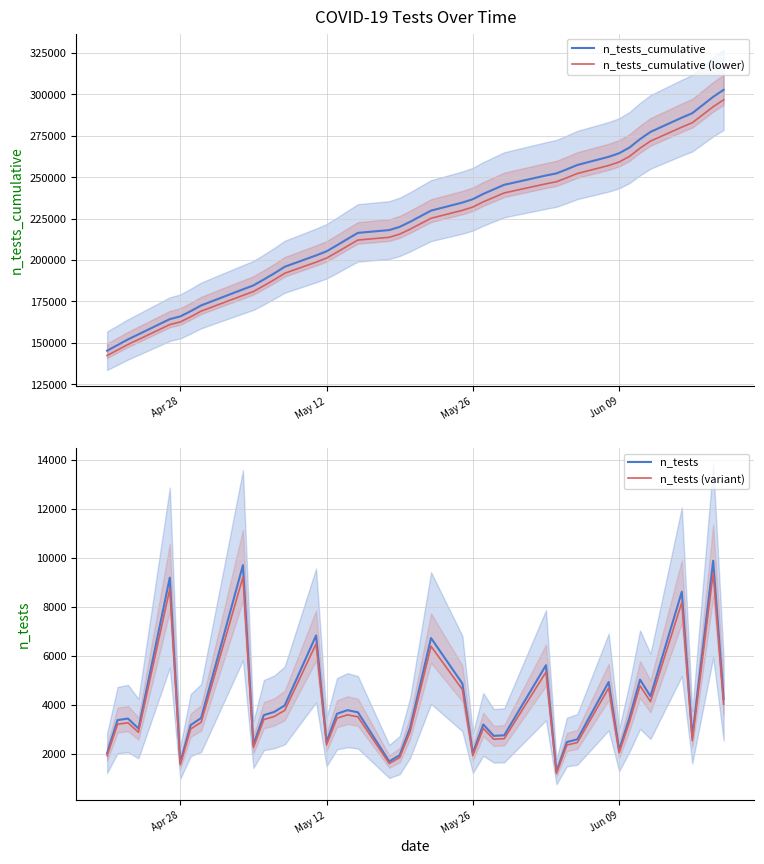

What is the average value of the n_tests series?

3984.9